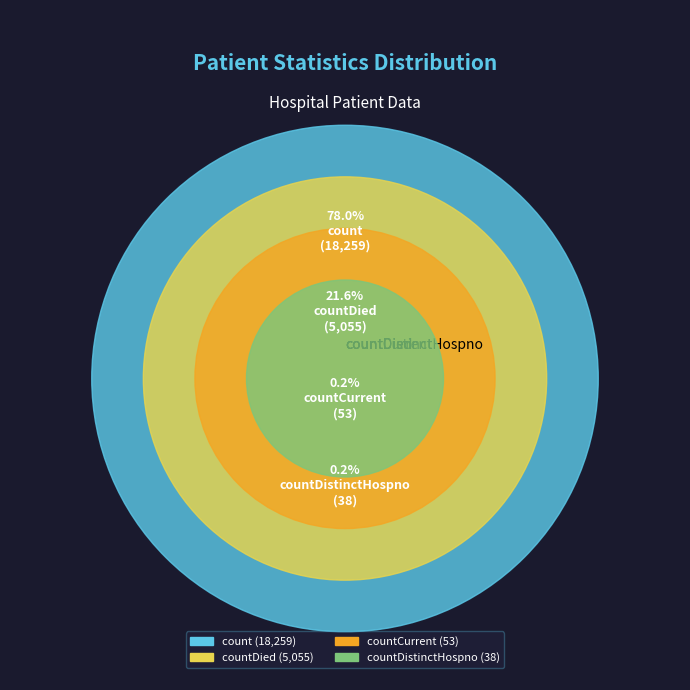

Is there a majority slice in this chart?

Yes